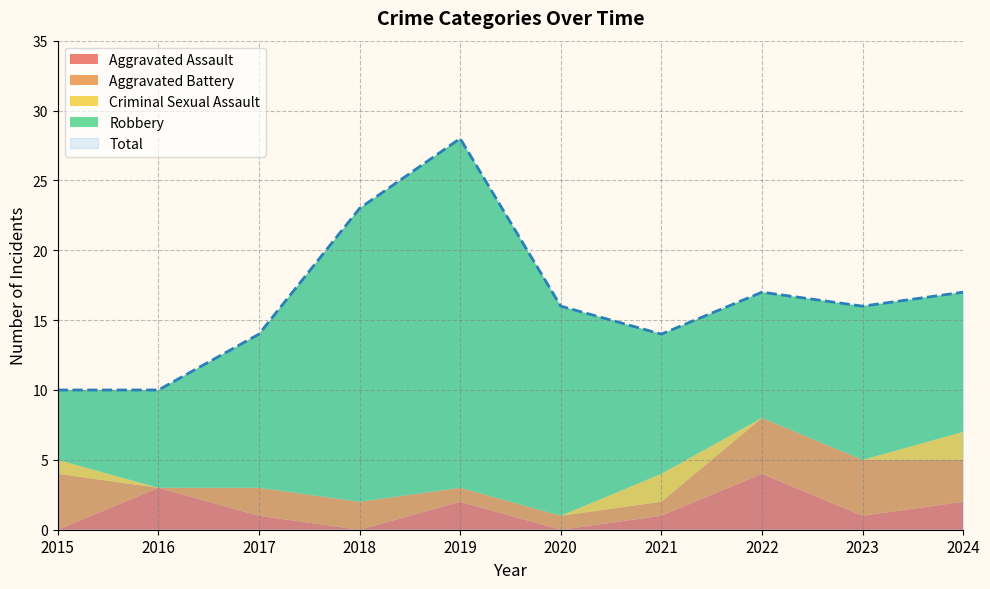

How many Criminal Sexual Assault values are between 0 and 1?

8